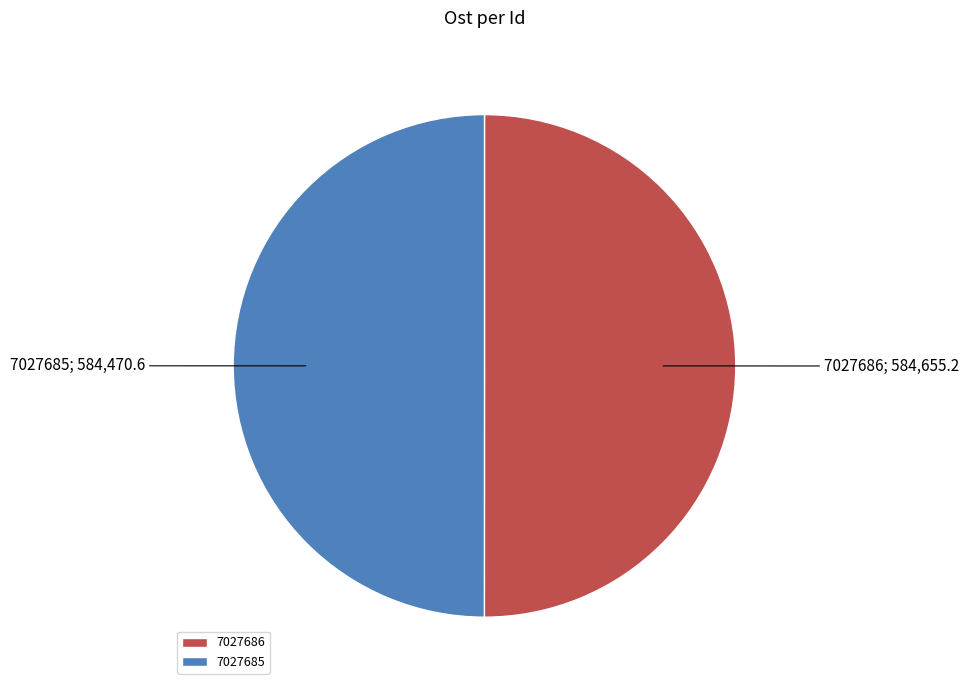

Is the sum of 7027685 and 7027686 greater than half?

Yes